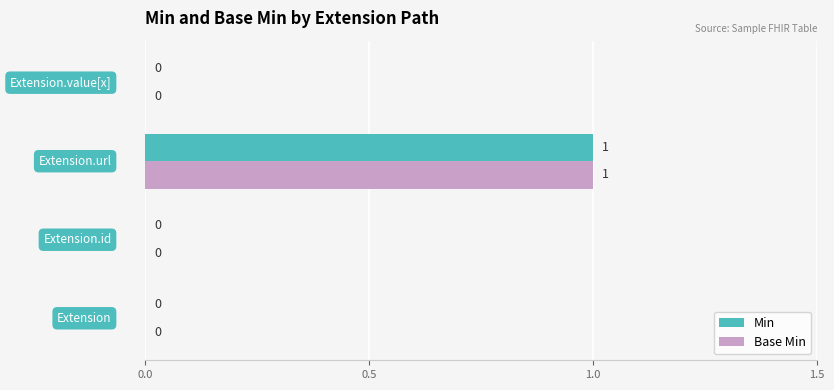

How many Min values are between 0 and 1?

4